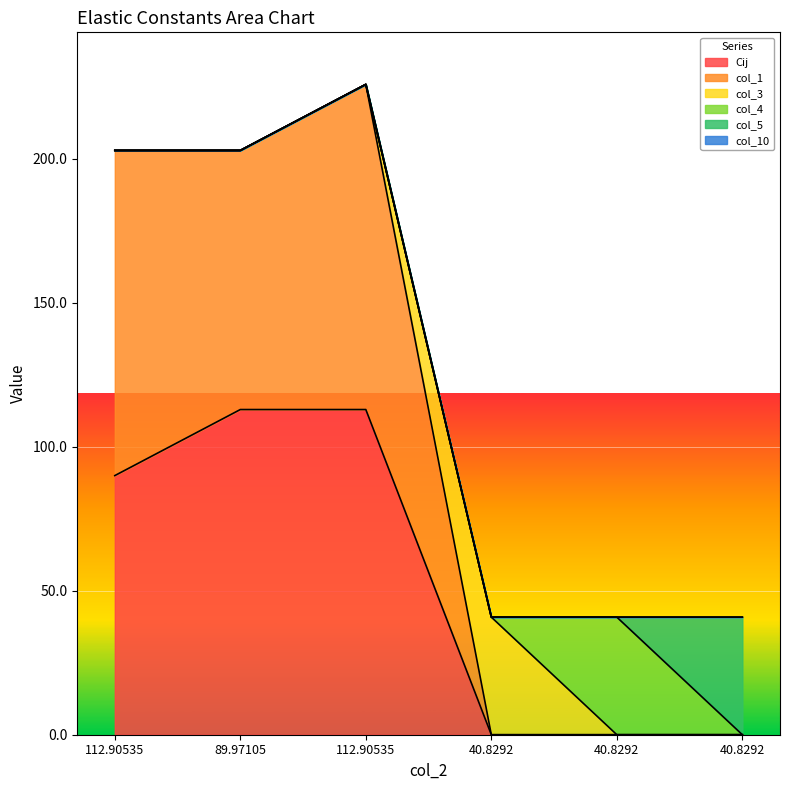

True or false: col_1 has a value of 335.4 at 112.90535.

False